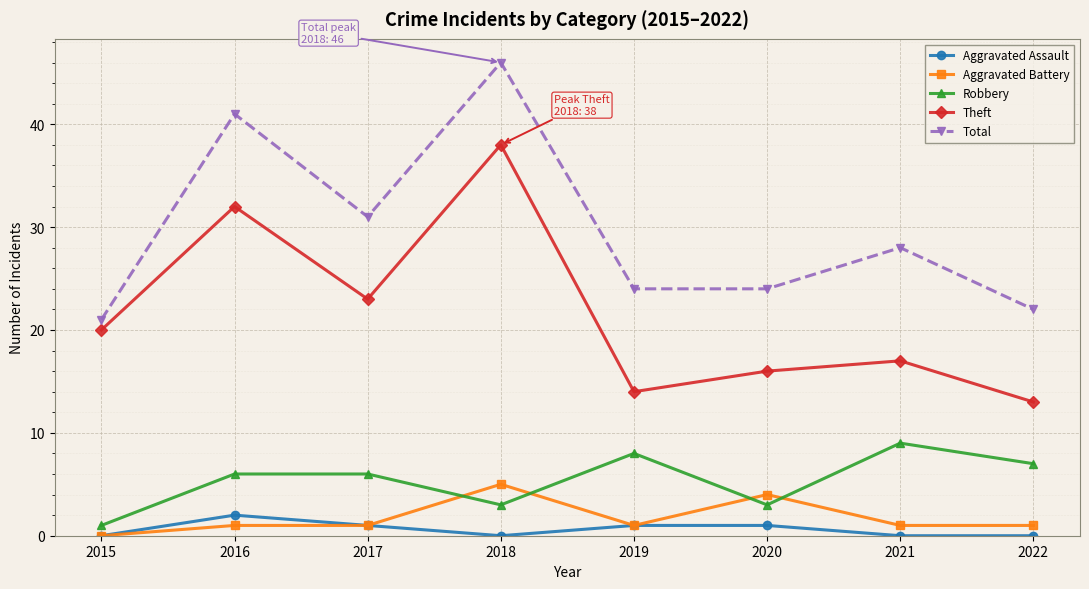

Does the chart have visible grid lines?

Yes